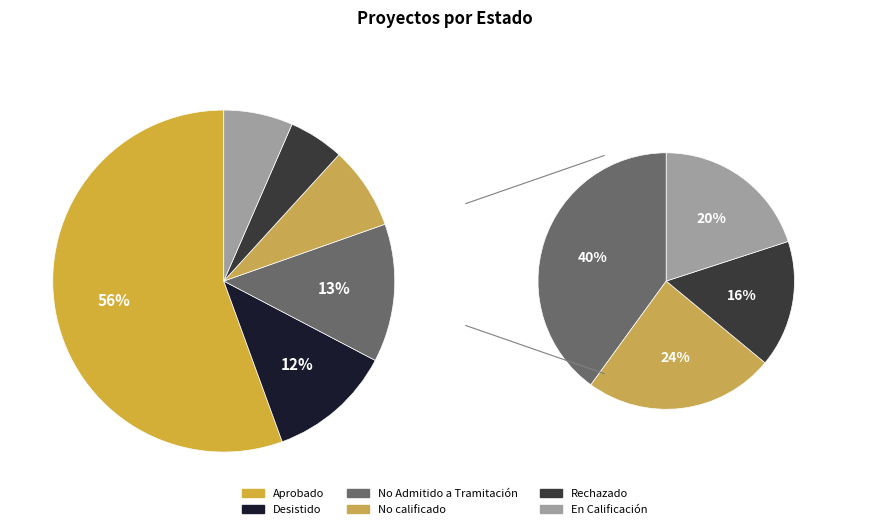

To the nearest percent, what is the difference between the No calificado and Rechazado slice percentages?

3%